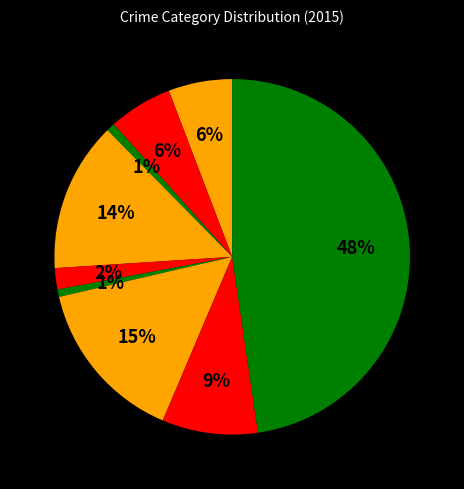

How many slices are in this pie chart?

9